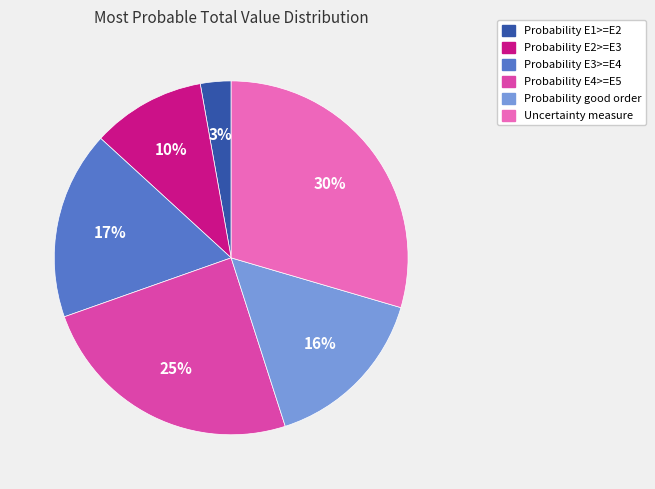

Which has a higher value, Probability E1>=E2 or Uncertainty measure?

Uncertainty measure